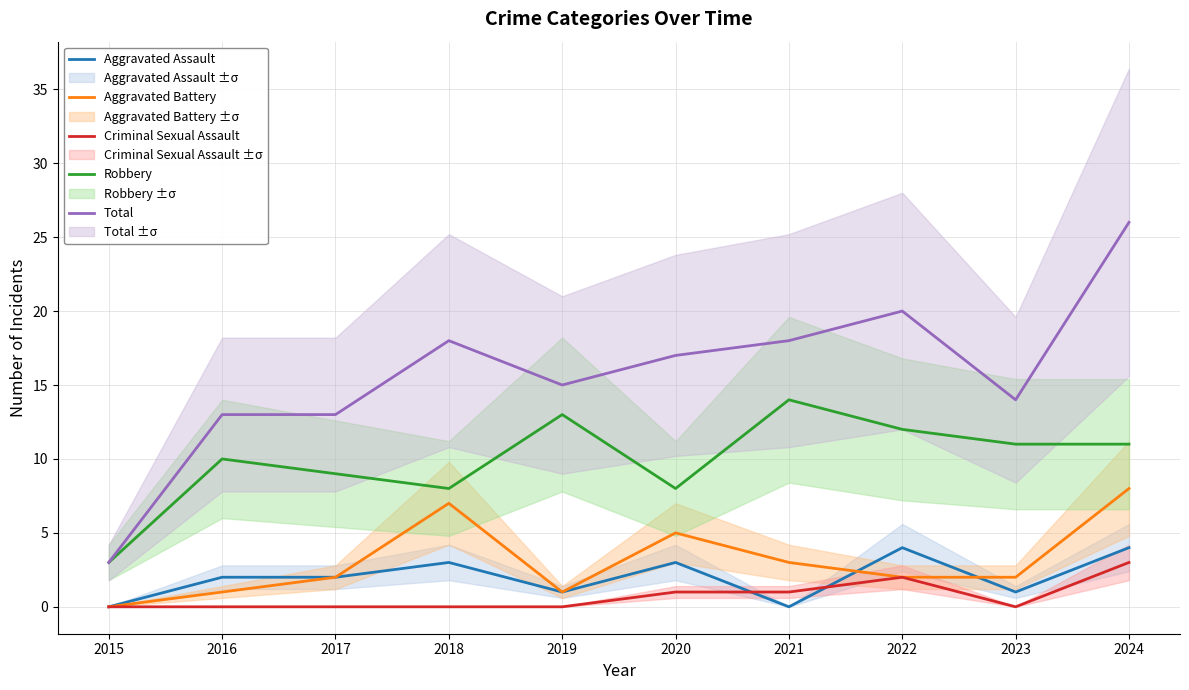

List the labels in order of Robbery value, smallest first.

2015, 2018, 2020, 2017, 2016, 2023, 2024, 2022, 2019, 2021